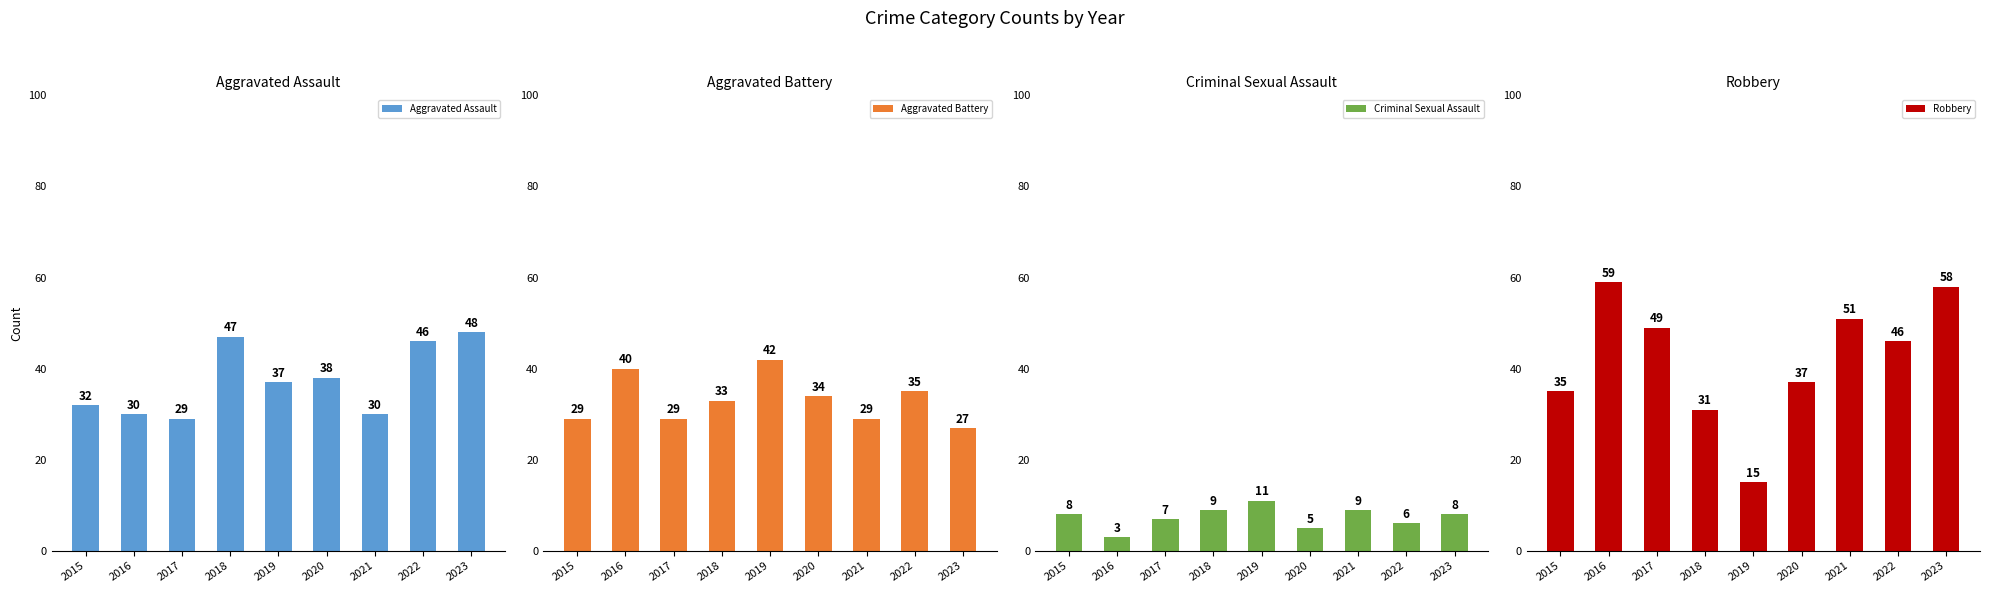

Which category has the highest value across all series?

2016